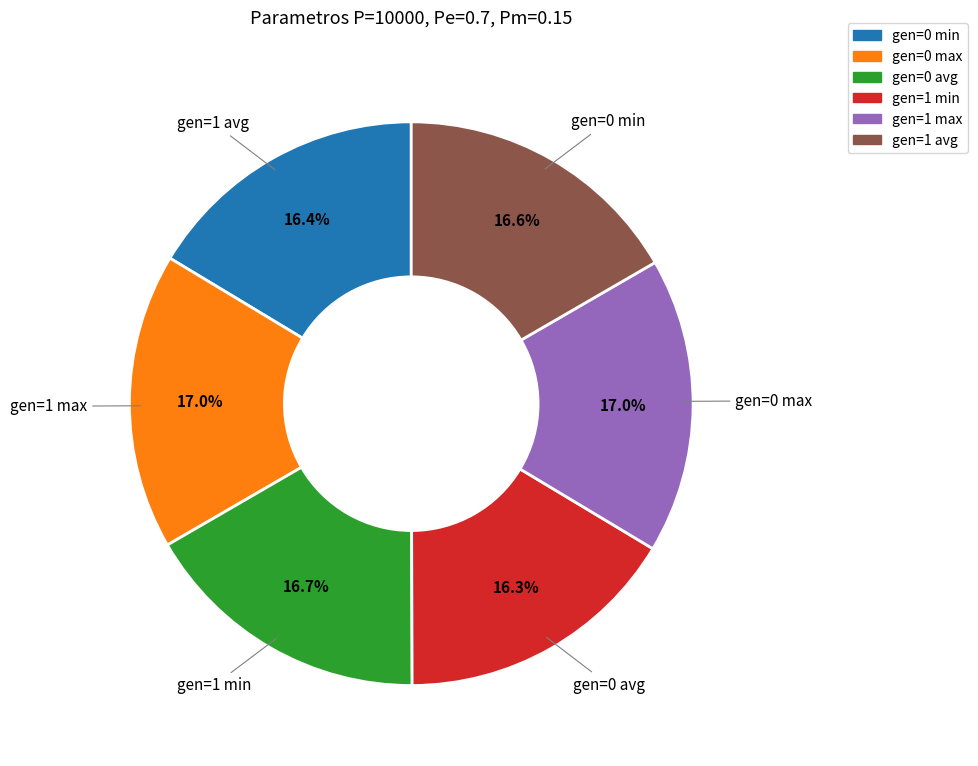

What is the largest slice in the pie chart?

gen=0 max